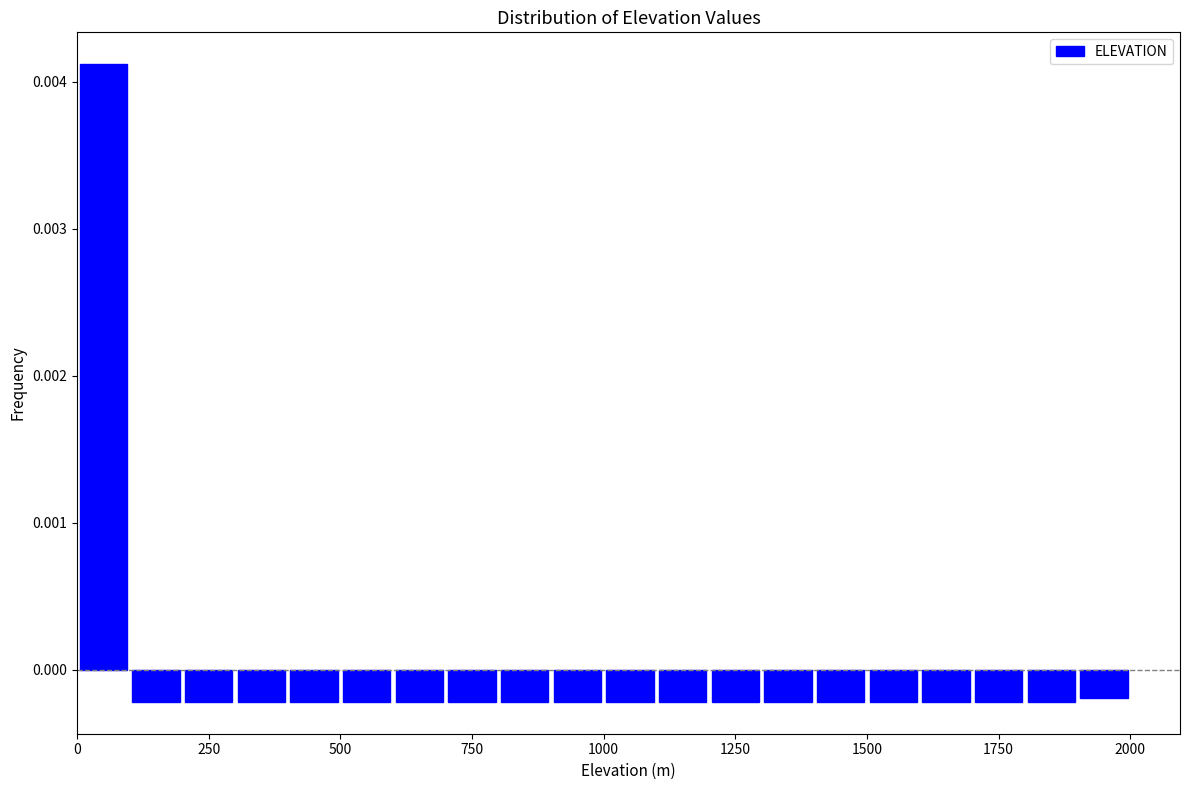

Around what value on the x-axis is the tallest bar? Give the approximate position of its centre, as read against the axis.

50